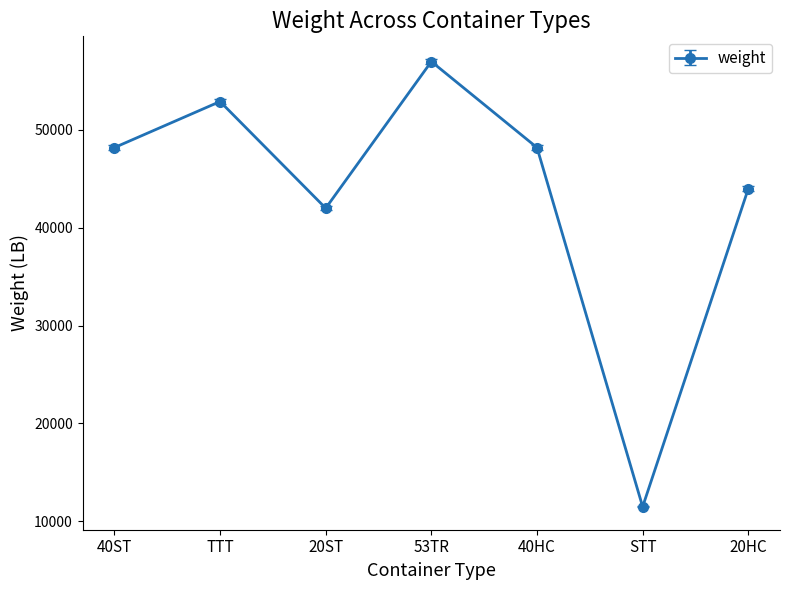

Where is the first local minimum?

20ST